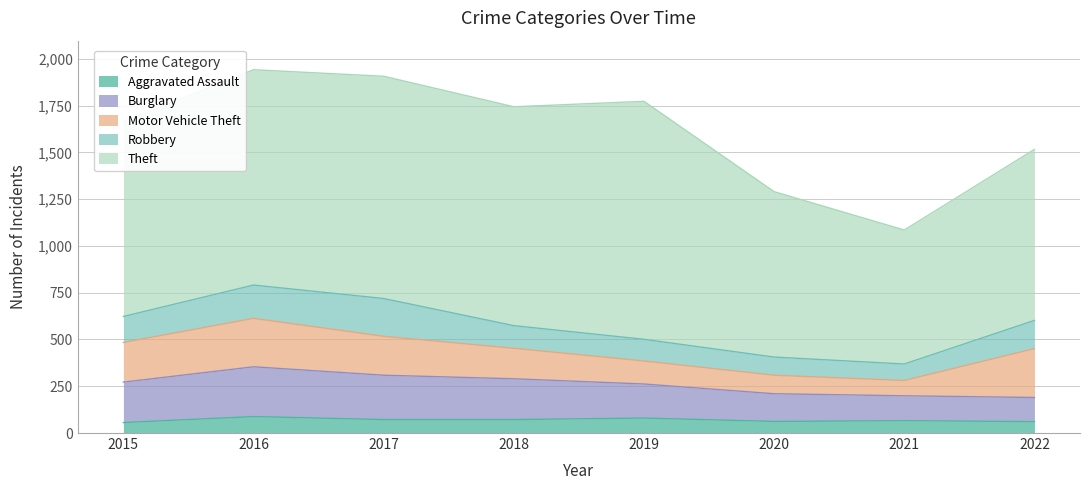

What is the minimum value for Motor Vehicle Theft?

82